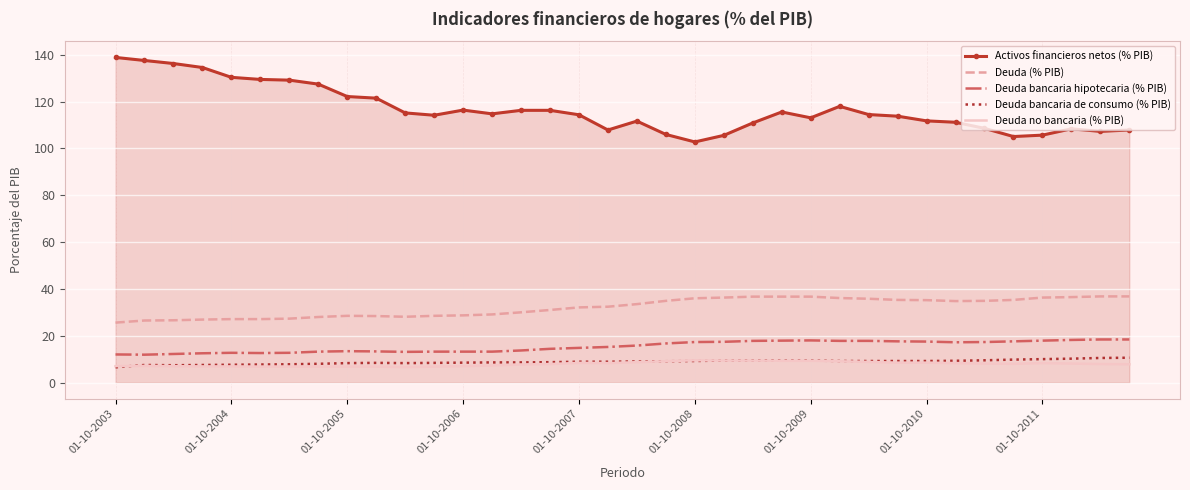

Which series has the largest range (max minus min)?

Activos financieros netos (% PIB)